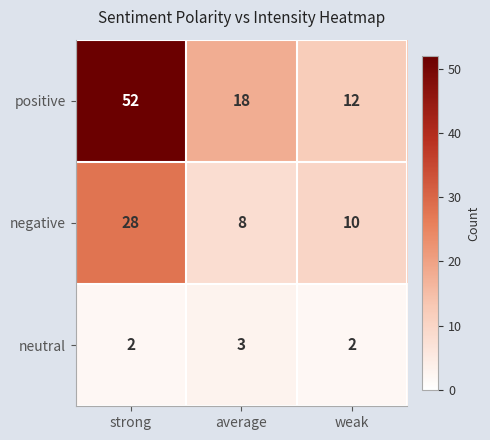

Reading left to right, extract all data points from this chart.

positive: 52	18	12
negative: 28	8	10
neutral: 2	3	2